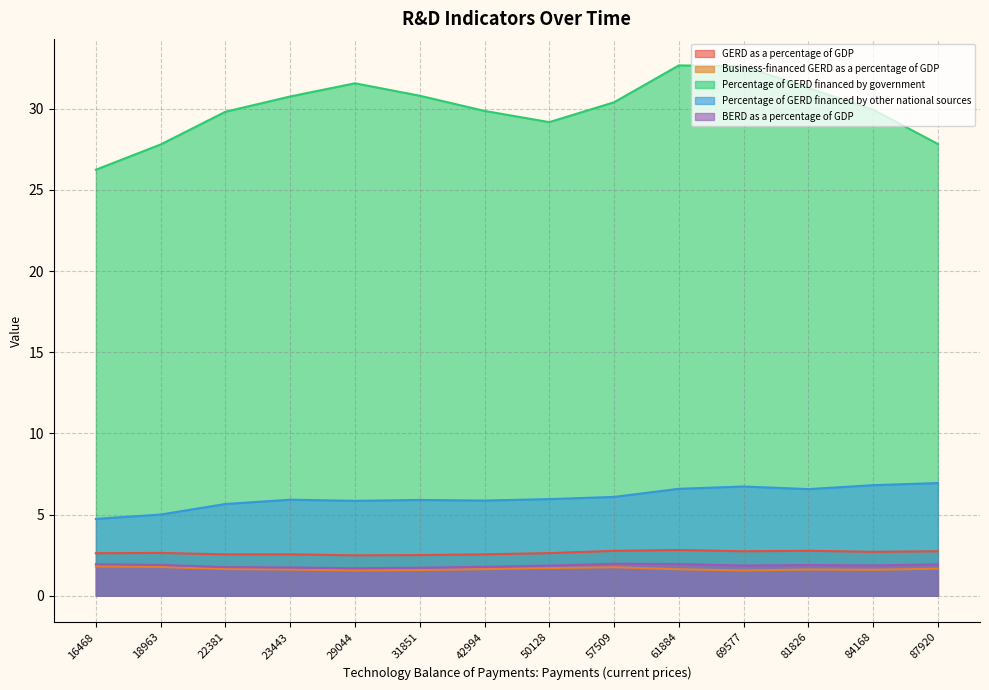

True or false: BERD as a percentage of GDP and GERD as a percentage of GDP cross at least once.

False